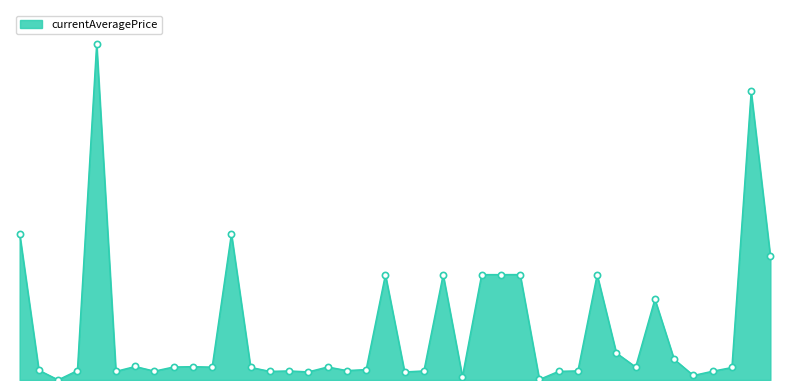

How many lines are shown in the chart?

1